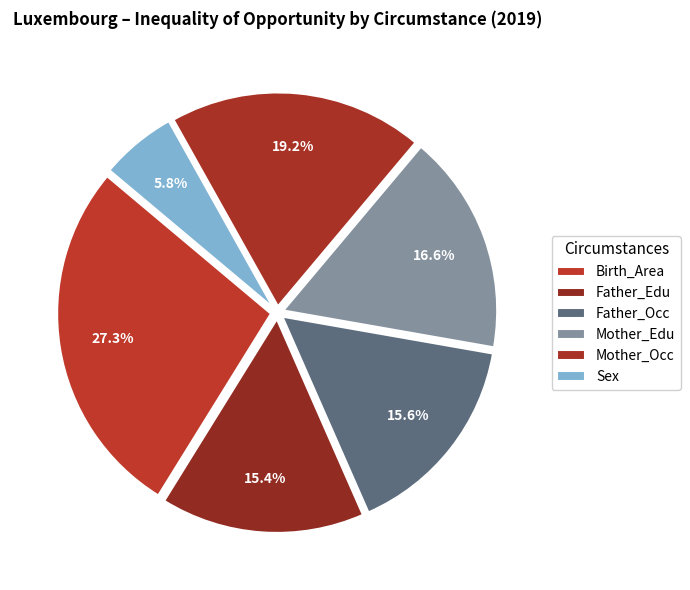

How many slices are in this pie chart?

6